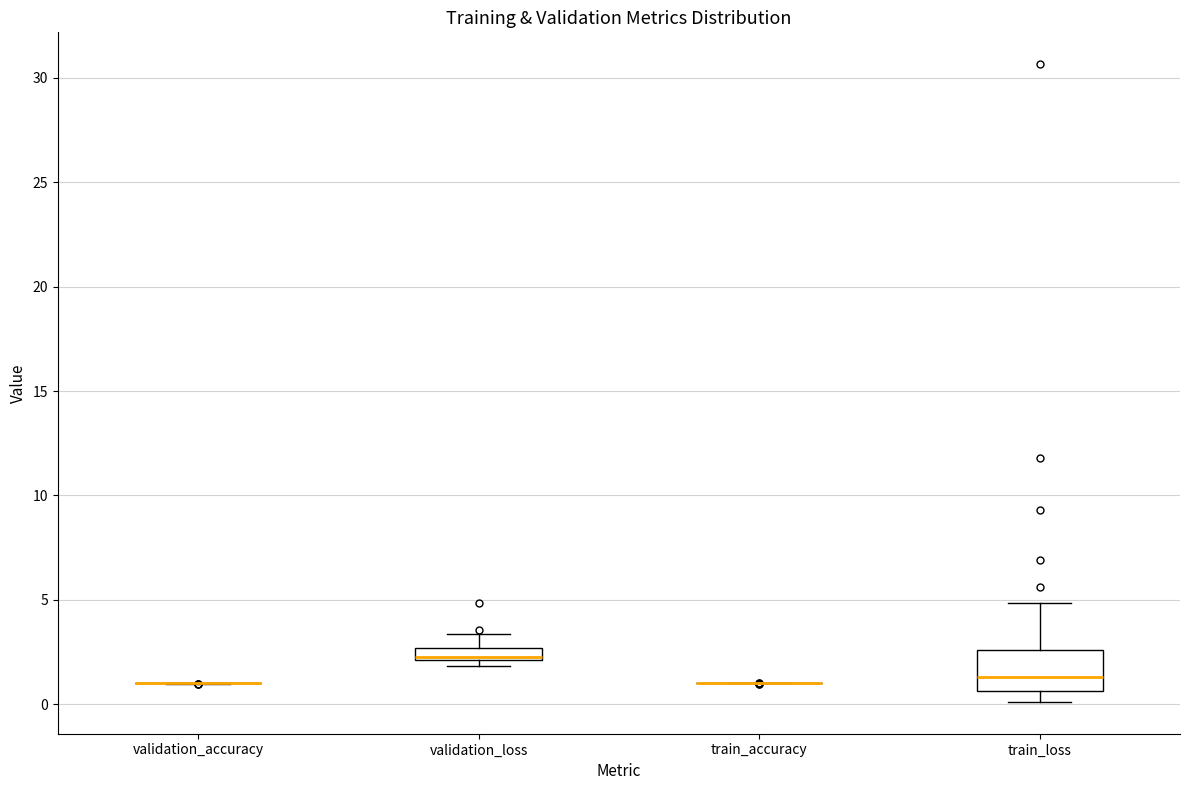

Which box is the tallest, from its lower edge to its upper edge?

train_loss